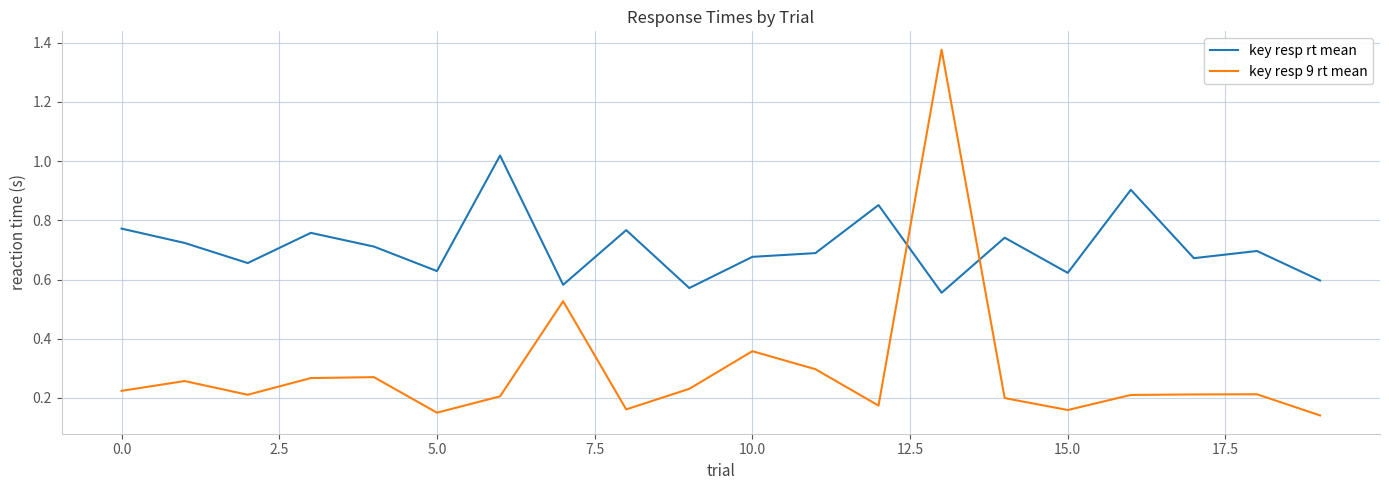

Which series has the largest range (max minus min)?

key resp 9 rt mean